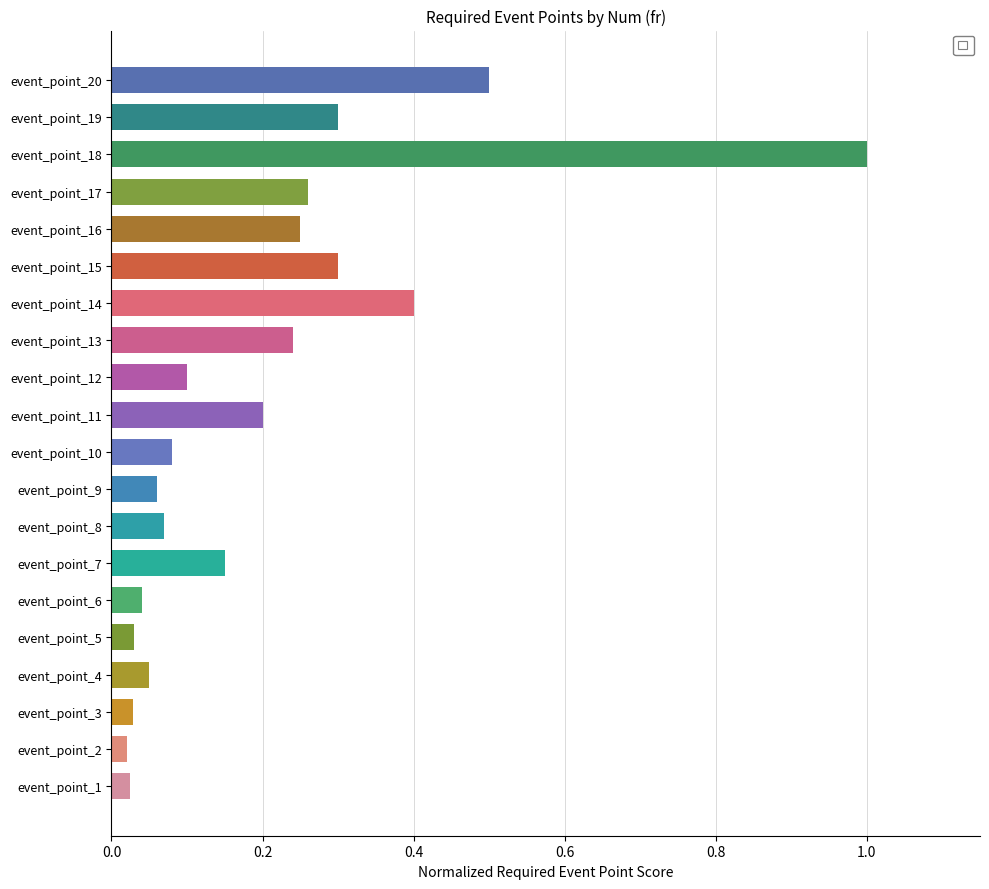

What is the difference between the maximum and minimum values?

1.0